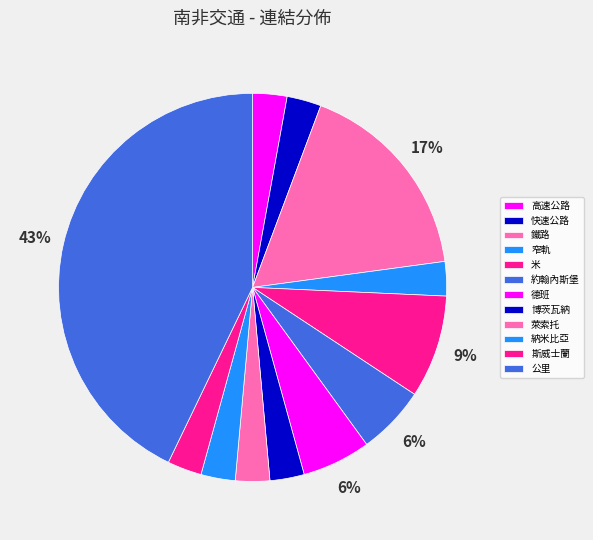

Does 約翰內斯堡 account for over 50% of the chart?

No